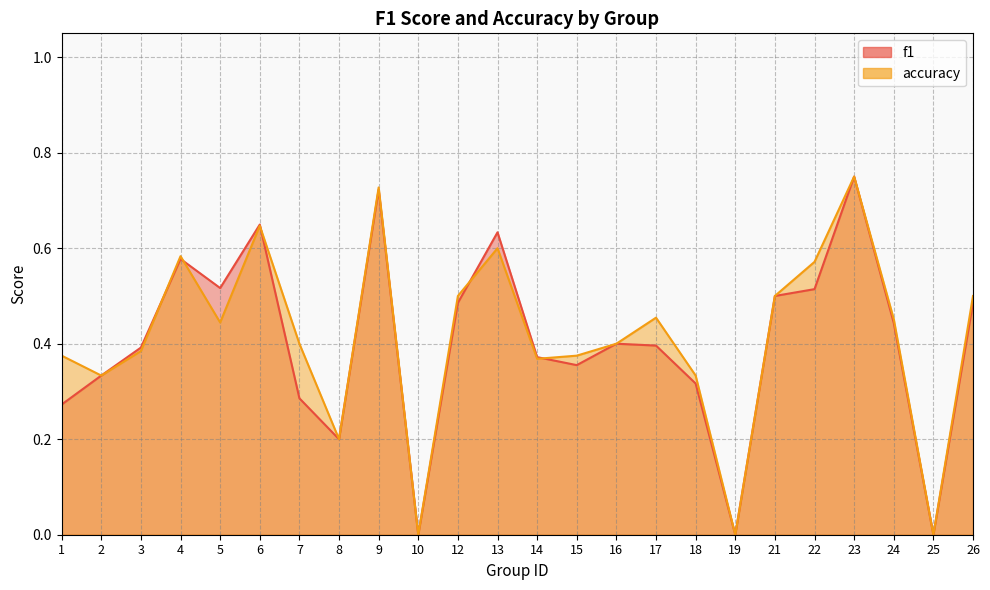

What is the value of the f1 point at the 15th from the left?

0.4